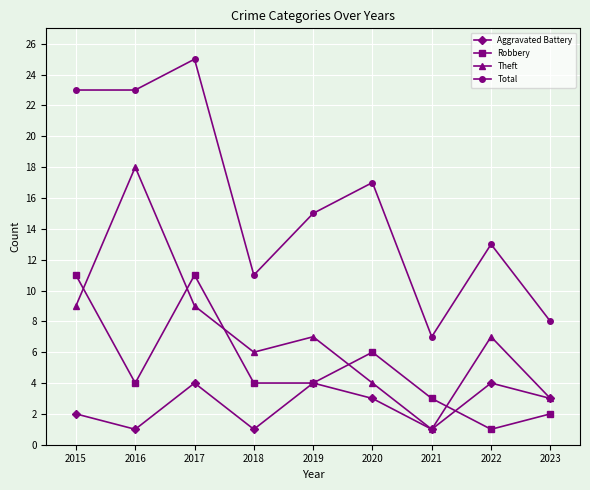

Which series has the widest spread of values?

Total